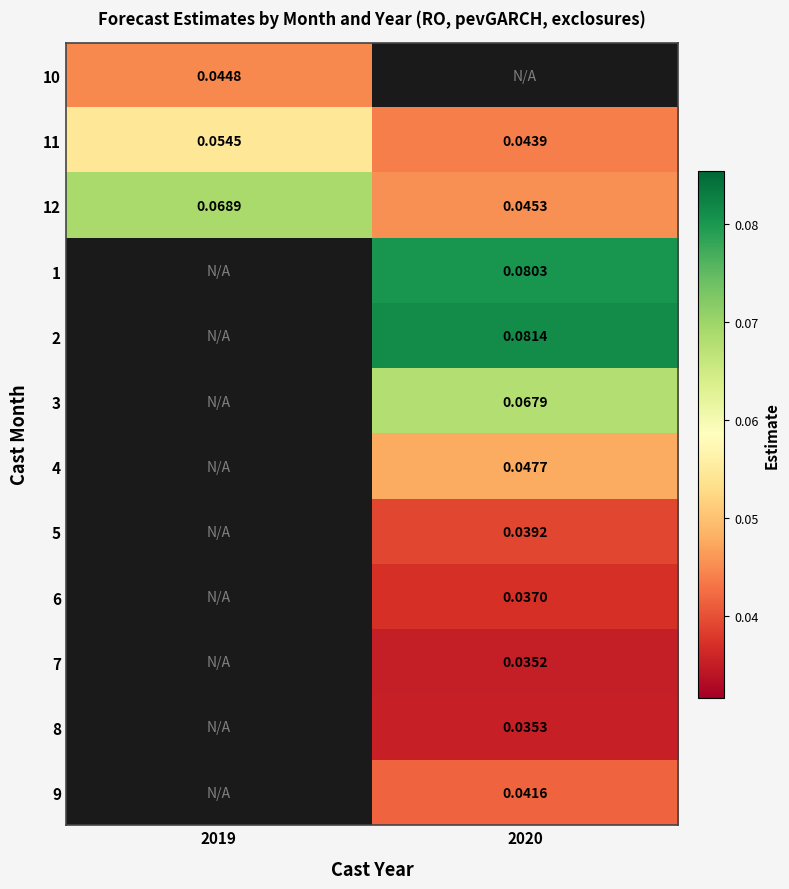

At how many categories does at least one series exceed 0?

2